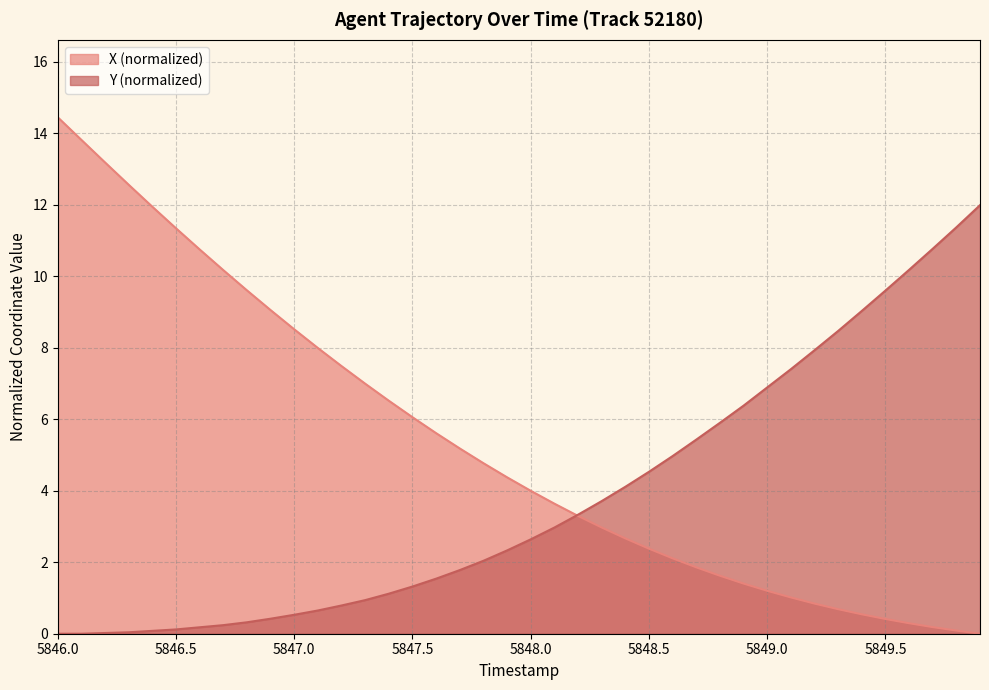

Which category has the lowest value in the Y series?

5846.0